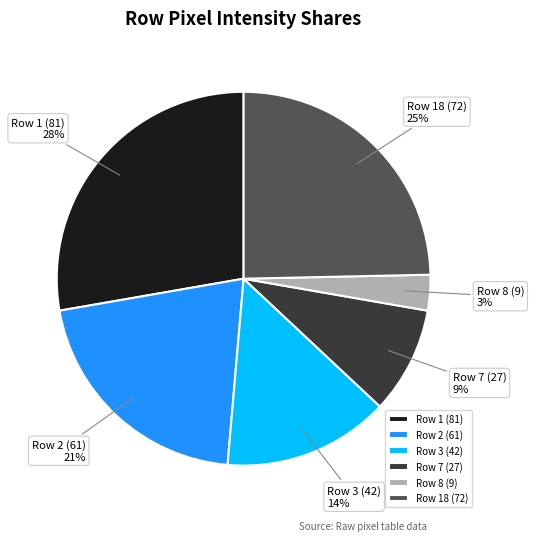

How many slices are in this pie chart?

6